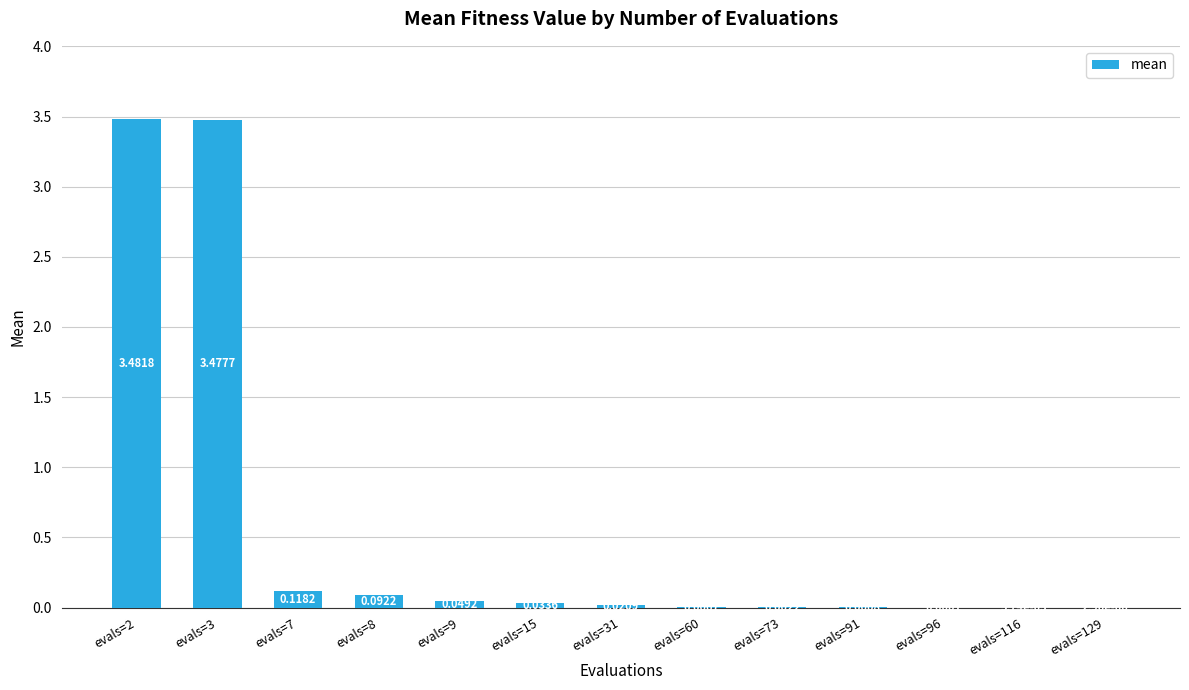

What is the sum of all values?

7.3